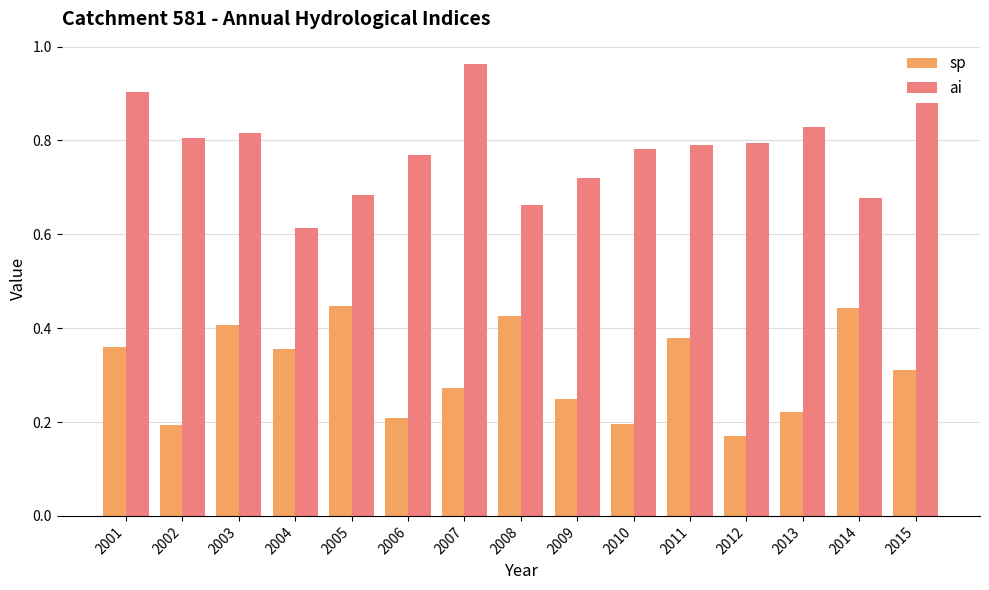

Rank the series by their maximum value, from highest to lowest.

ai, sp